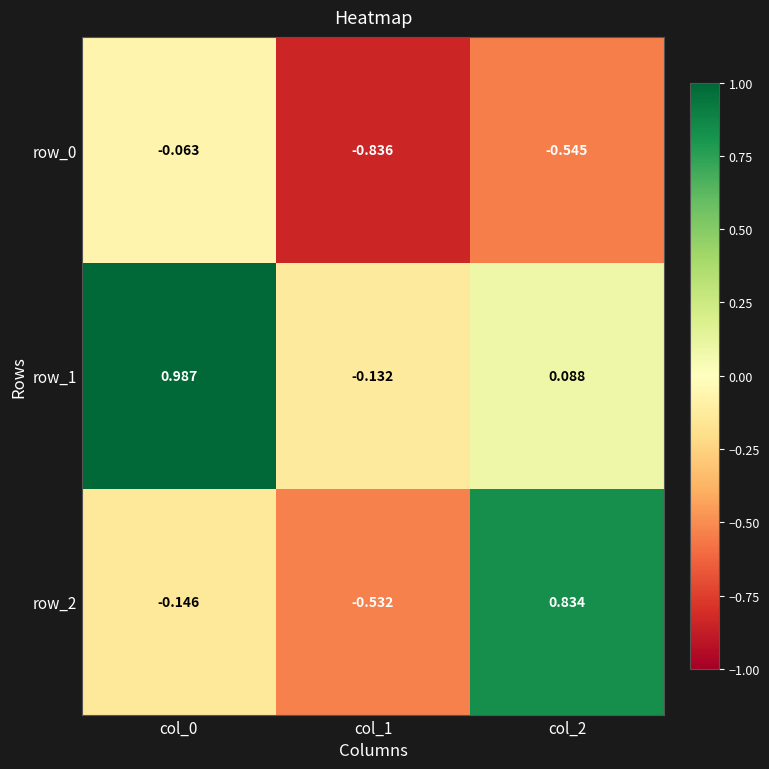

At col_2, list the series in order from largest to smallest.

row_2, row_1, row_0